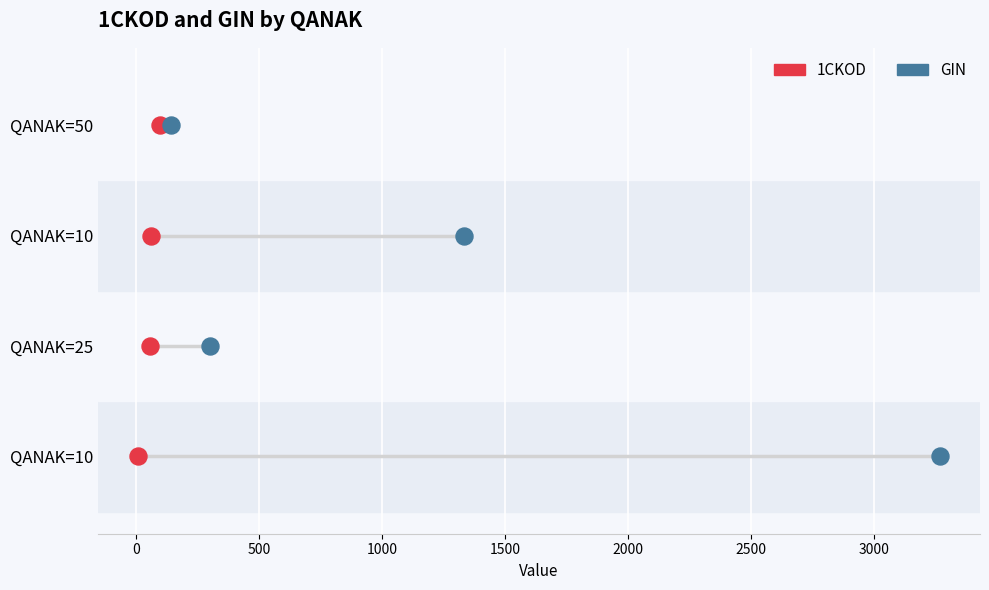

Which series contains the lowest Y value?

1CKOD